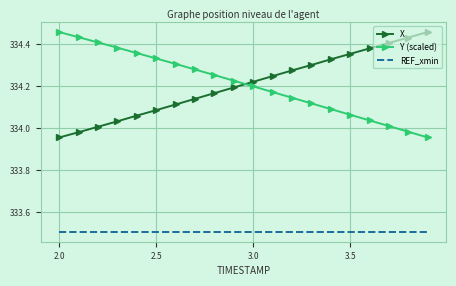

What is the minimum value shown in the chart?

333.5